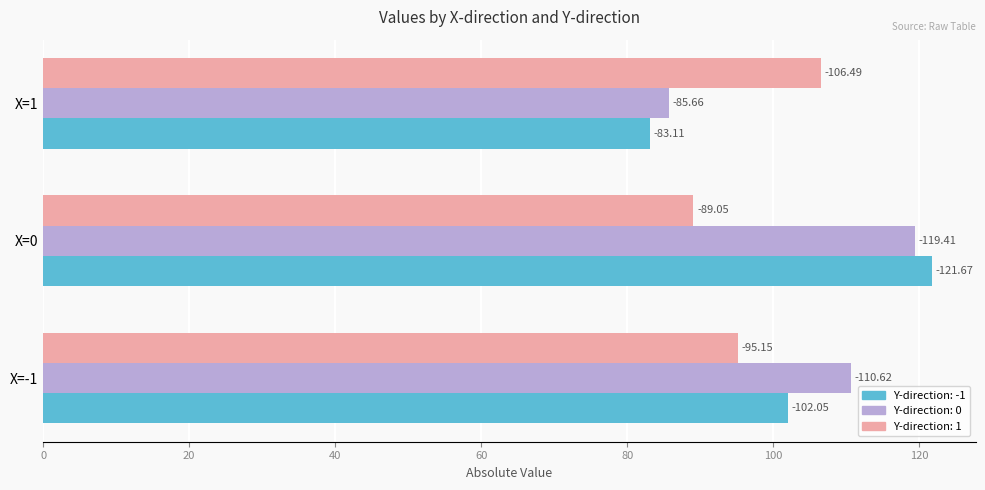

What is the smallest value displayed?

83.1